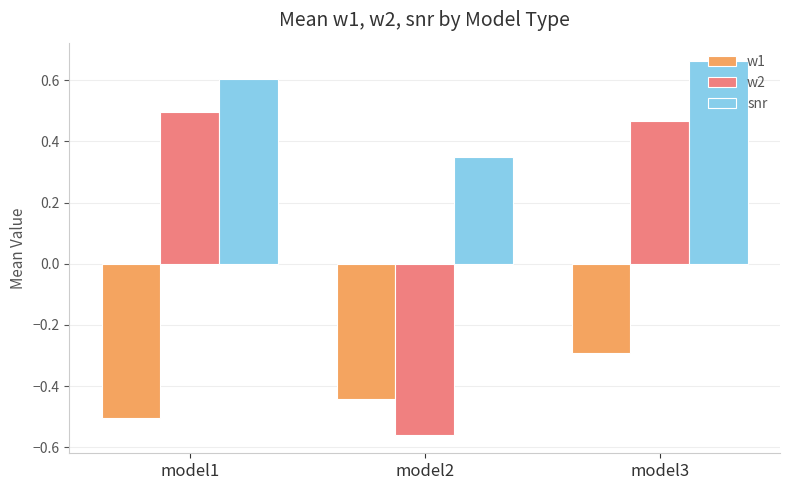

Where is w1 nearest to the value 0?

model3